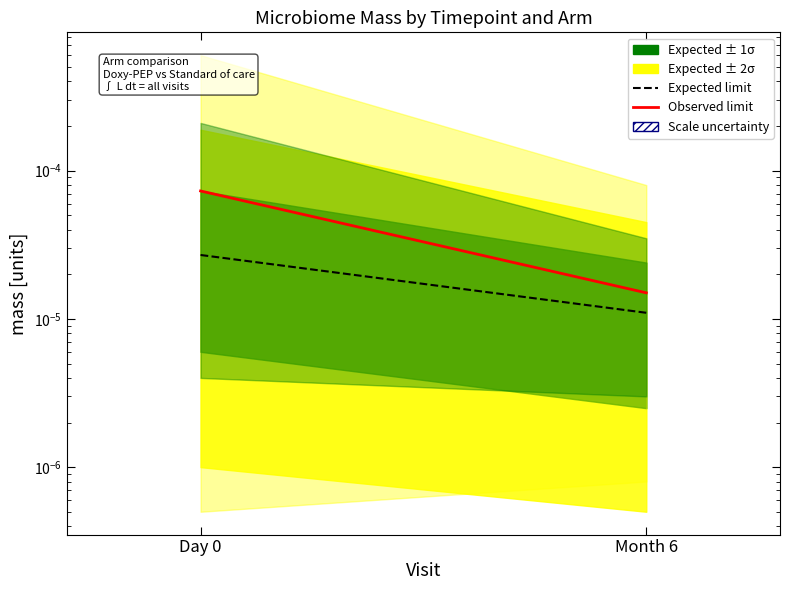

Is it true that Expected limit (Doxy-PEP) equals 0.0 at Day 0?

True